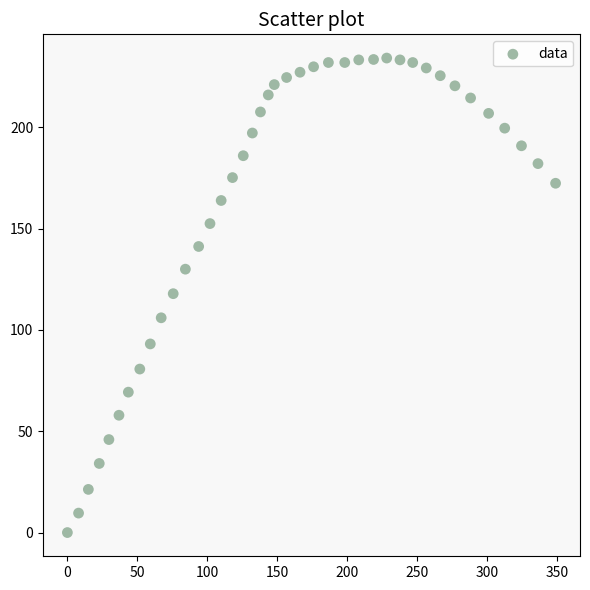

What is the range of Y values (max minus min)?

234.2